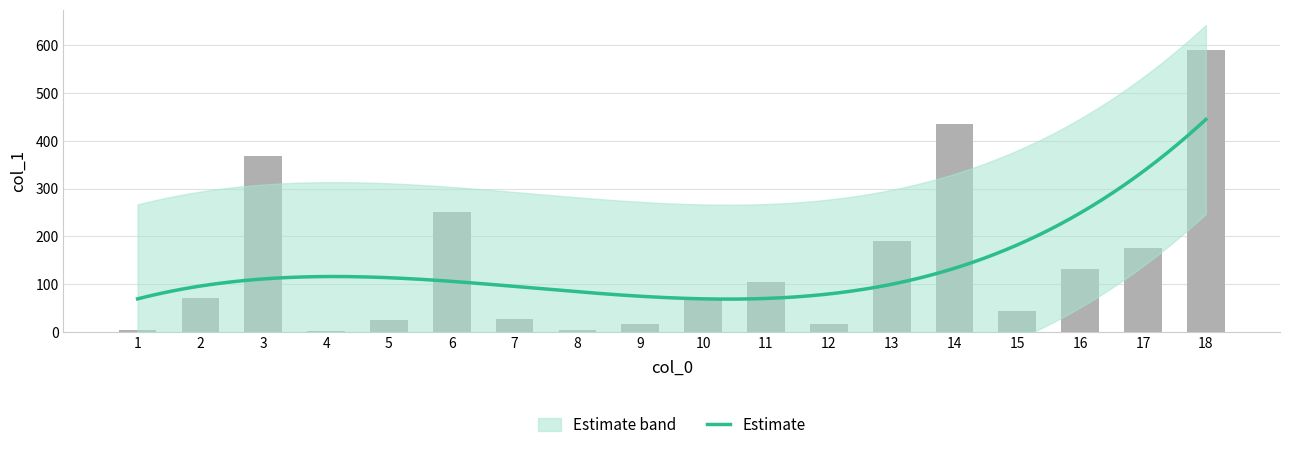

What is the sum of the values at 5 and 4?

26.8